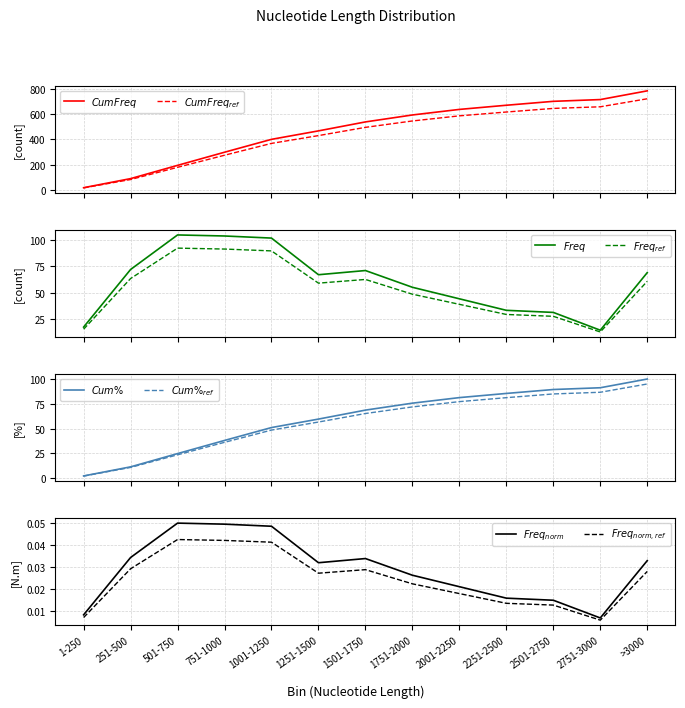

Which category has the lowest value in the Cumulative % series?

1-250